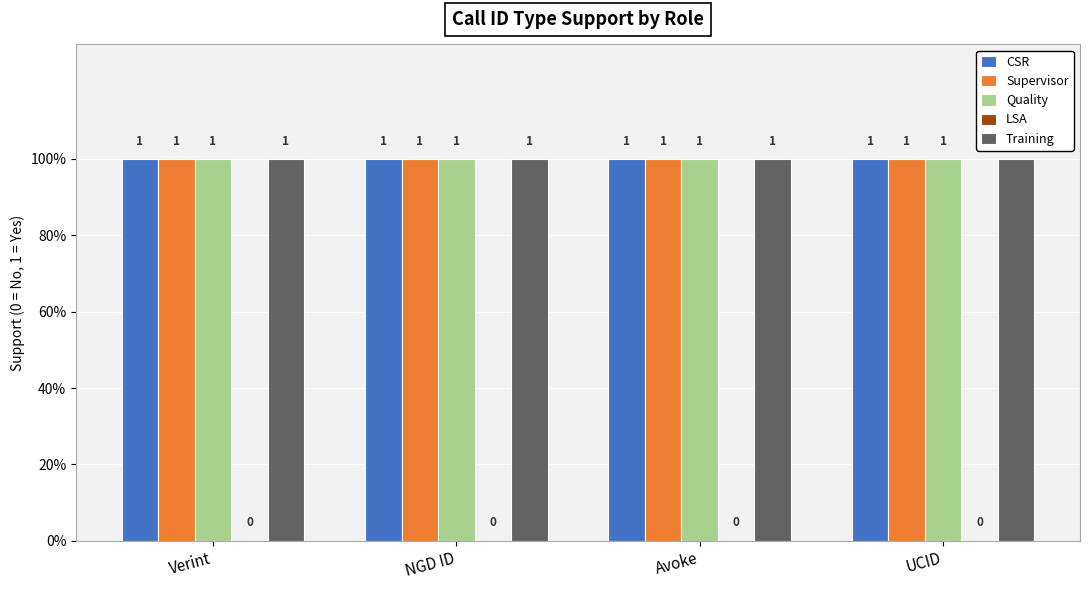

Which series changed the most between Verint and UCID?

CSR